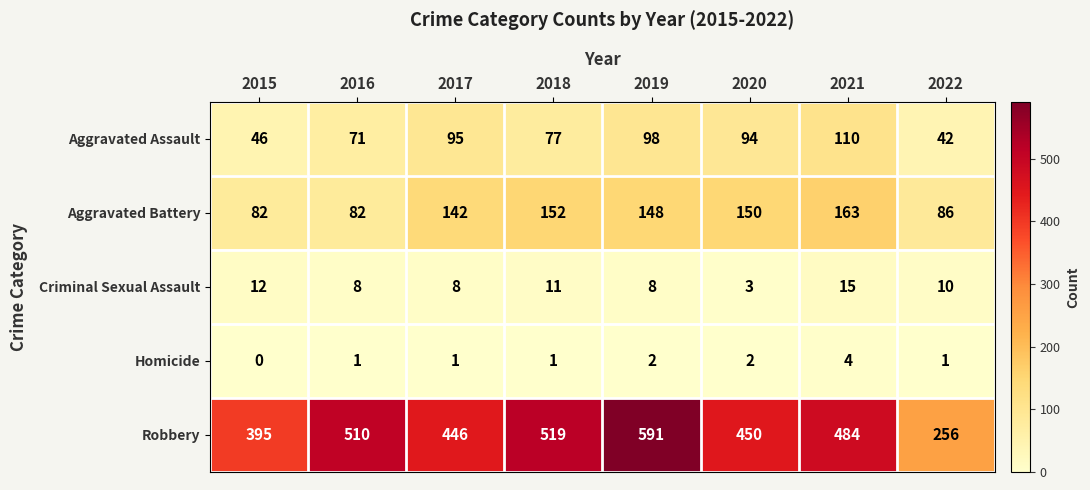

What is the spread (max minus min) of values at 2019?

589